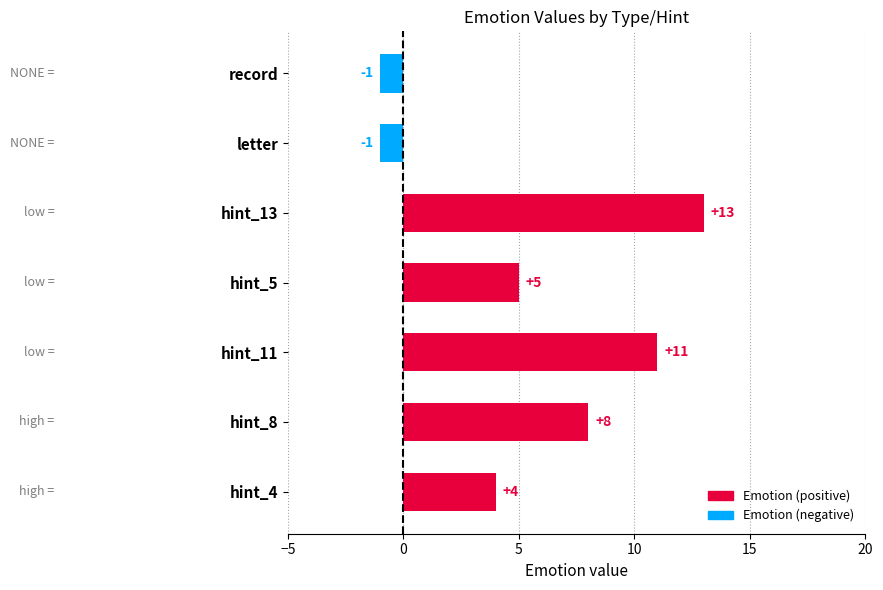

Where is the data nearest to the value 6?

hint_5